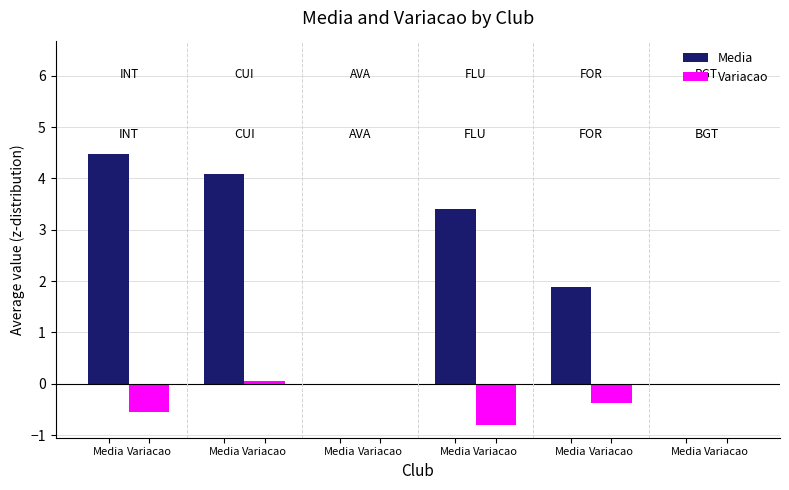

At how many categories does at least one series exceed 0?

4